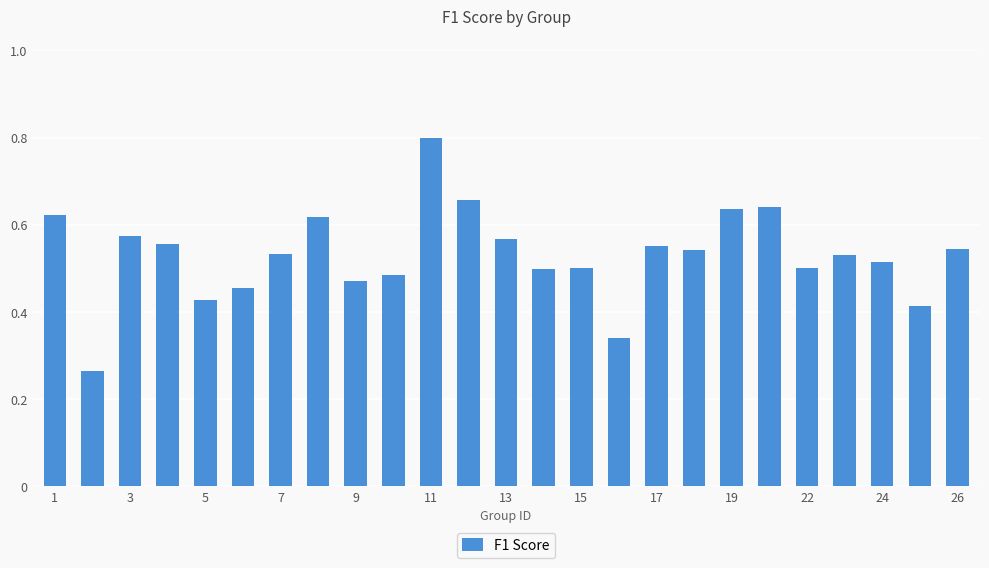

Count the number of categories in the chart.

25